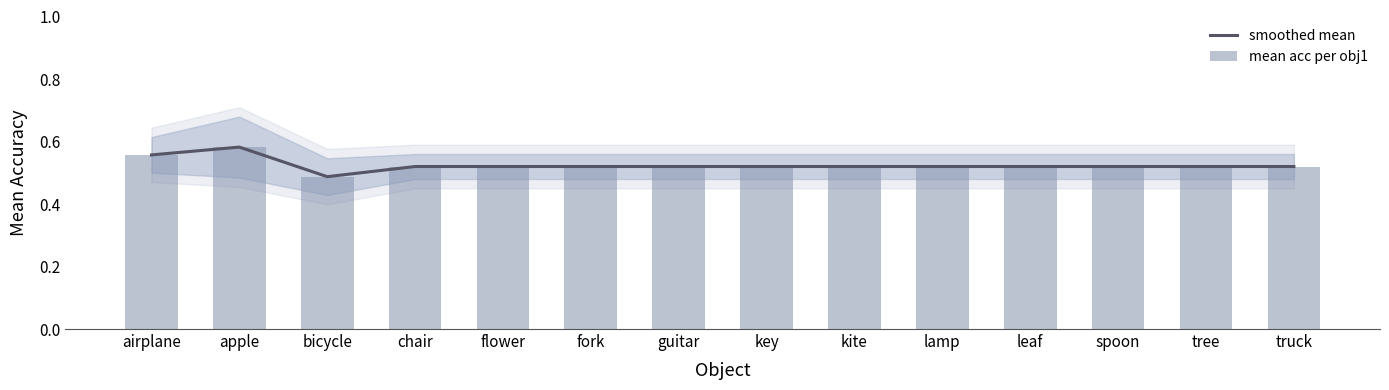

What is the average value of the smoothed mean series?

0.5